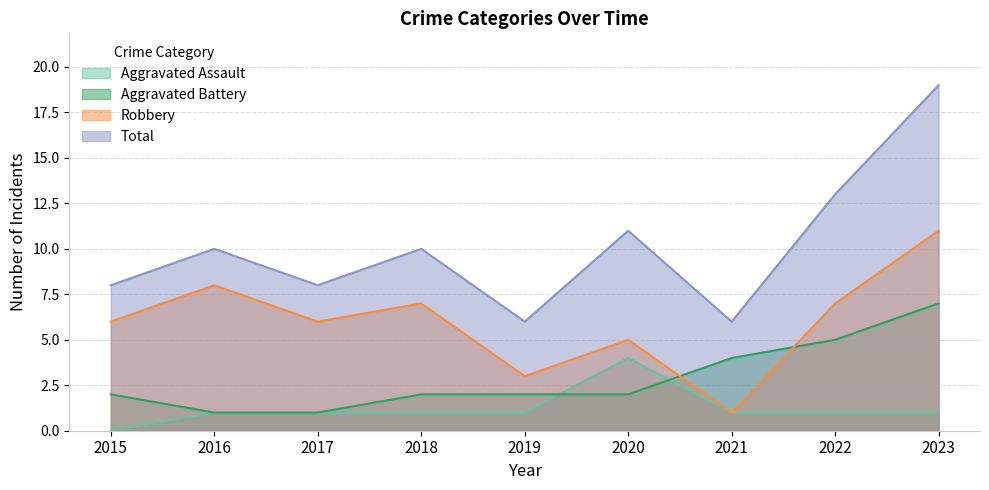

Reading right to left, what are all the values shown in this chart?

Aggravated Assault: 2023=1	2022=1	2021=1	2020=4	2019=1	2018=1	2017=1	2016=1	2015=0
Aggravated Battery: 2023=7	2022=5	2021=4	2020=2	2019=2	2018=2	2017=1	2016=1	2015=2
Robbery: 2023=11	2022=7	2021=1	2020=5	2019=3	2018=7	2017=6	2016=8	2015=6
Total: 2023=19	2022=13	2021=6	2020=11	2019=6	2018=10	2017=8	2016=10	2015=8